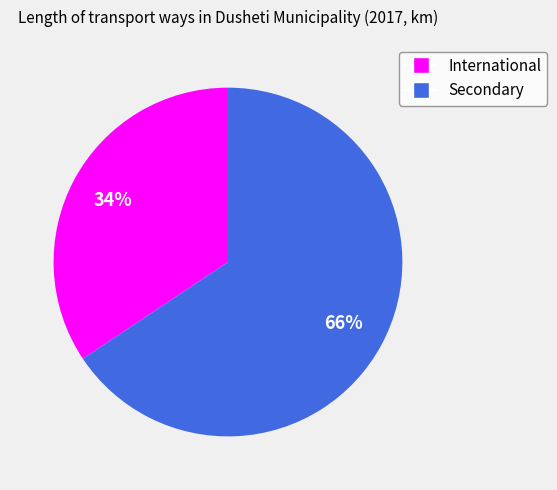

How many slices are in this pie chart?

2